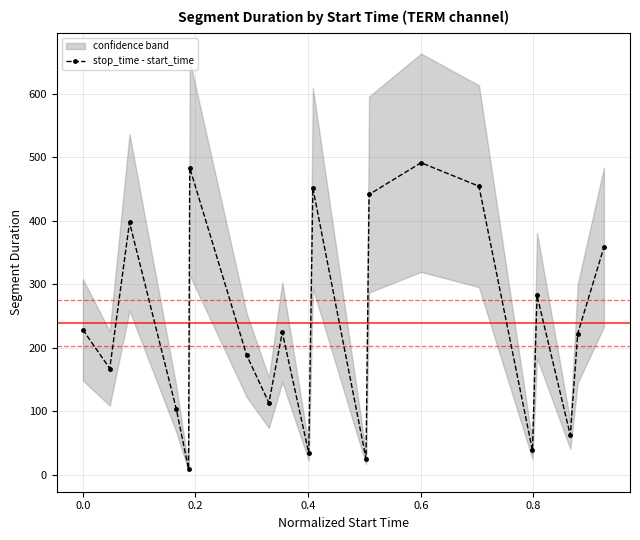

What is the value of the 18th point from the left?

62